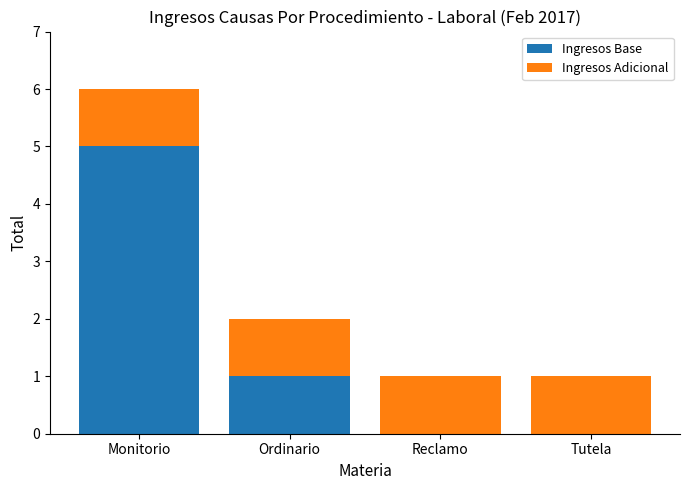

At which label is Ingresos Base closest to 2?

Ordinario